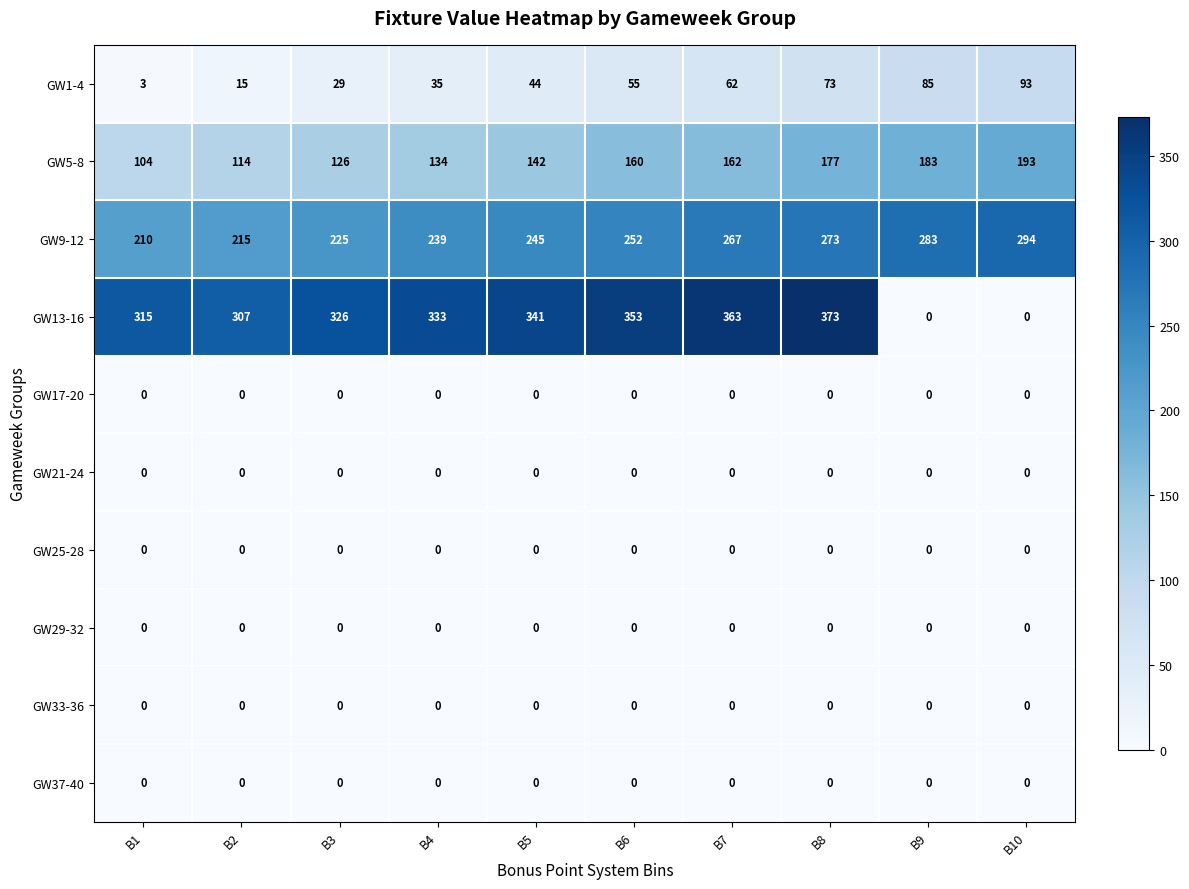

True or false: GW33-36 has a value of 0 at B6.

True